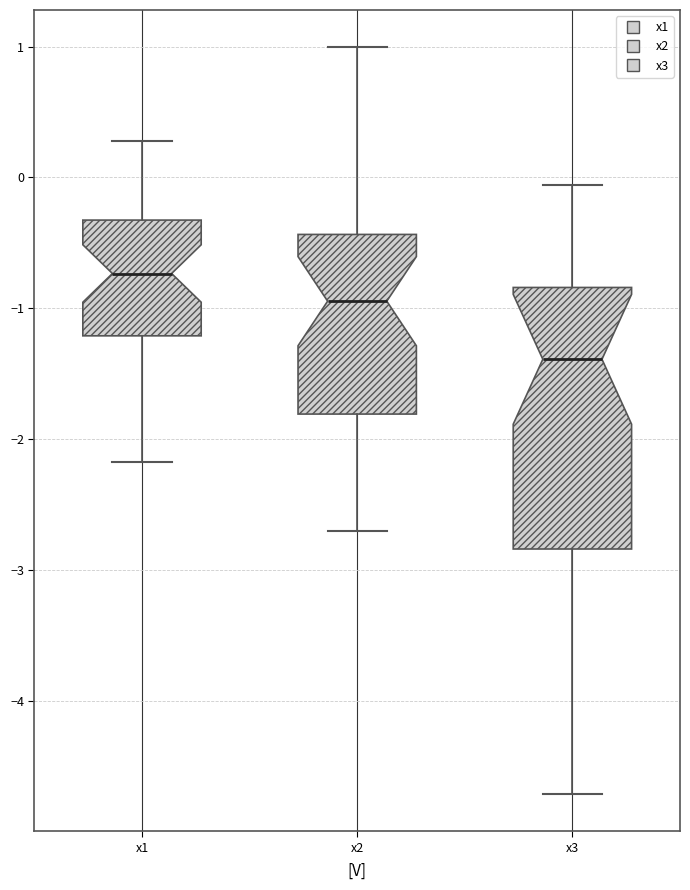

Where is the upper edge of the box for x2 on the y-axis? The values are not printed on the chart, so give them approximately, as read against the axis.

-0.4